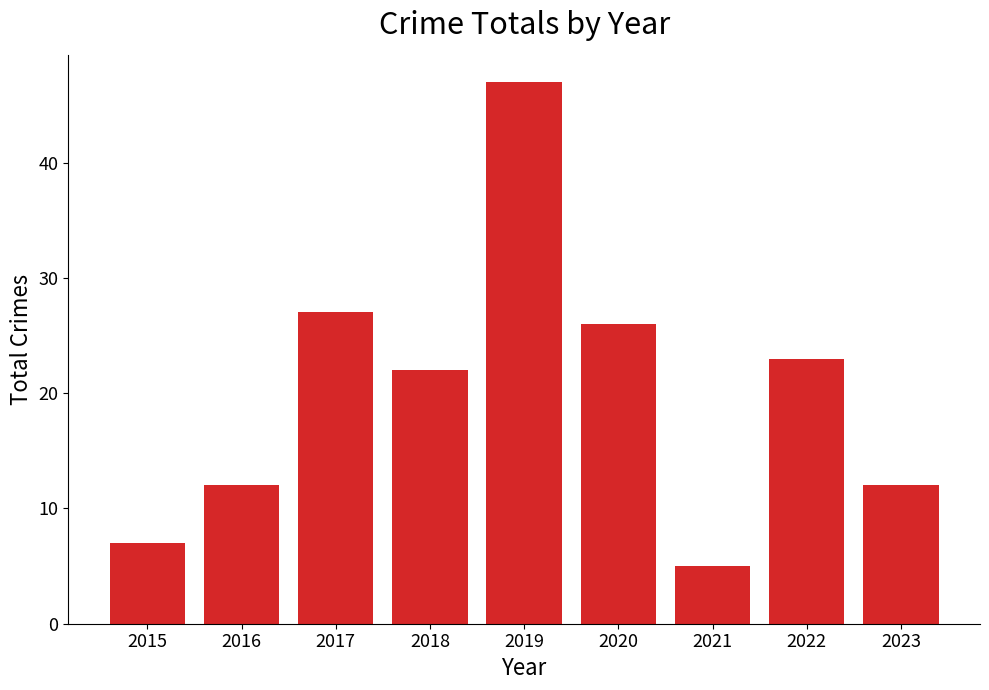

Where is the data nearest to the value 26?

2020